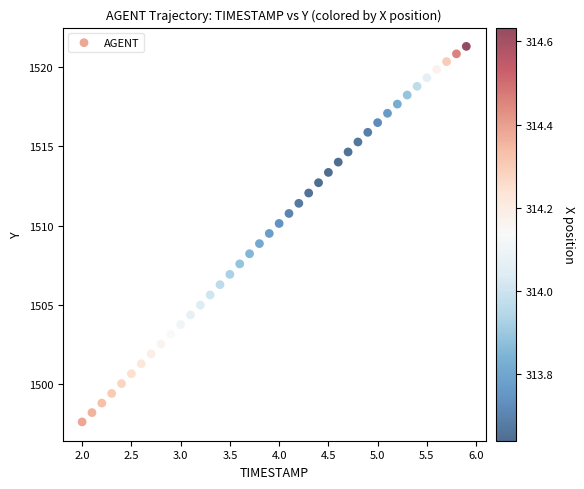

What is the range of X values (max minus min)?

3.9